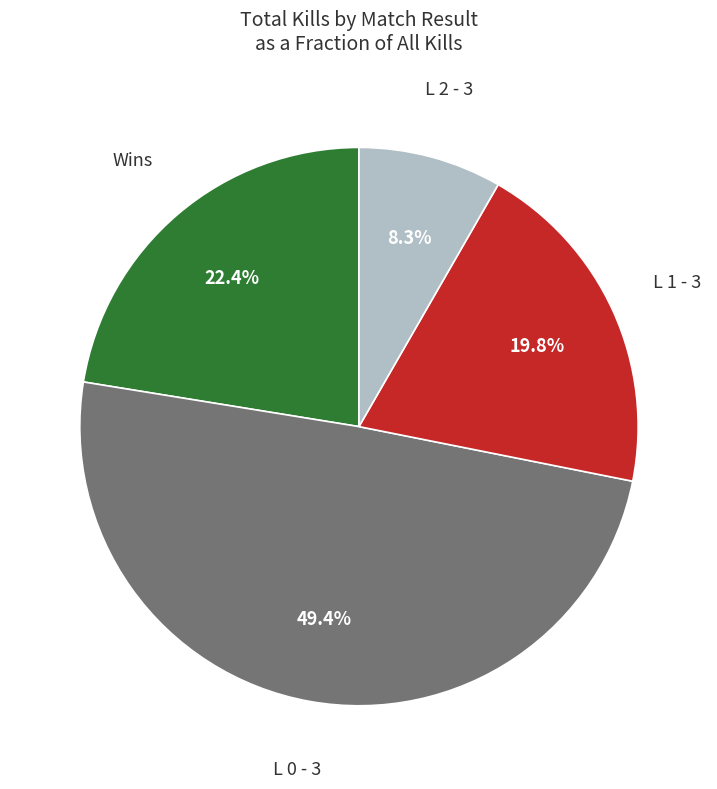

Does any single category account for the majority?

No